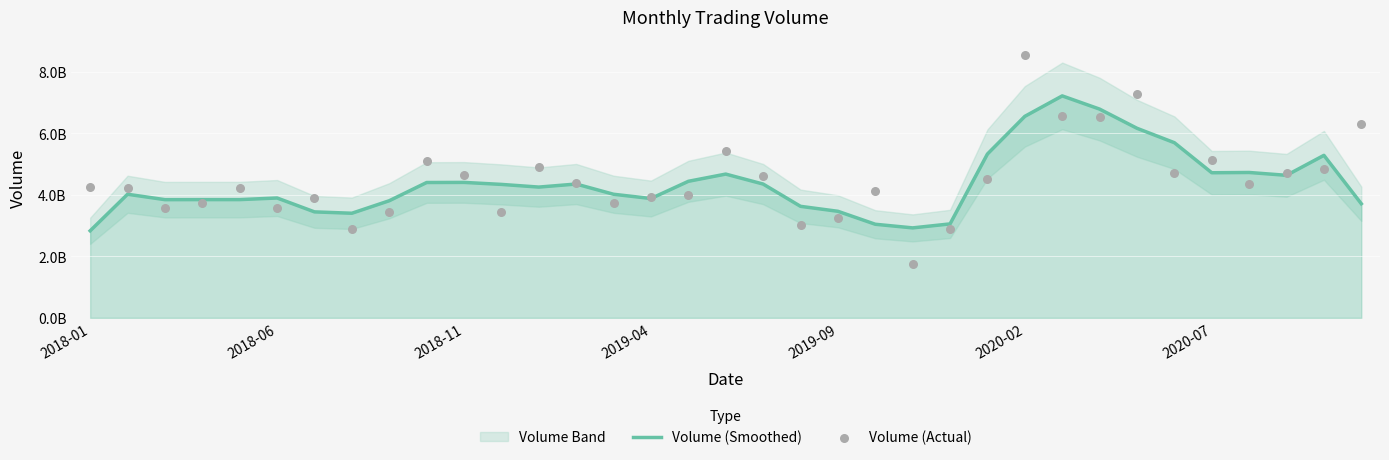

Which series reaches the minimum Y coordinate?

Volume (Actual)